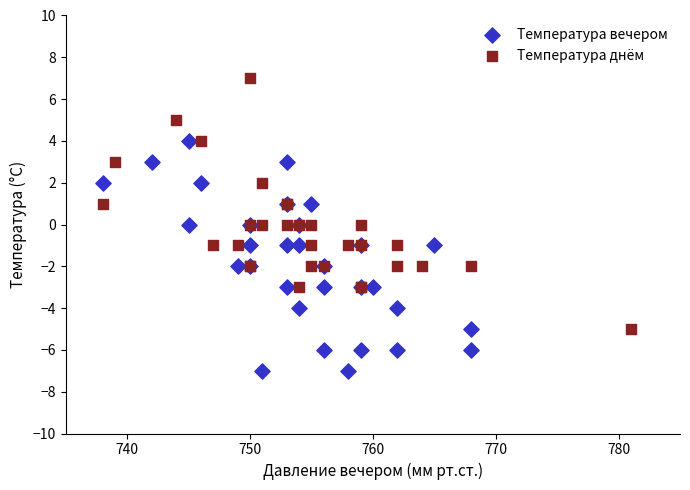

Which series contains the lowest Y value?

Температура вечером